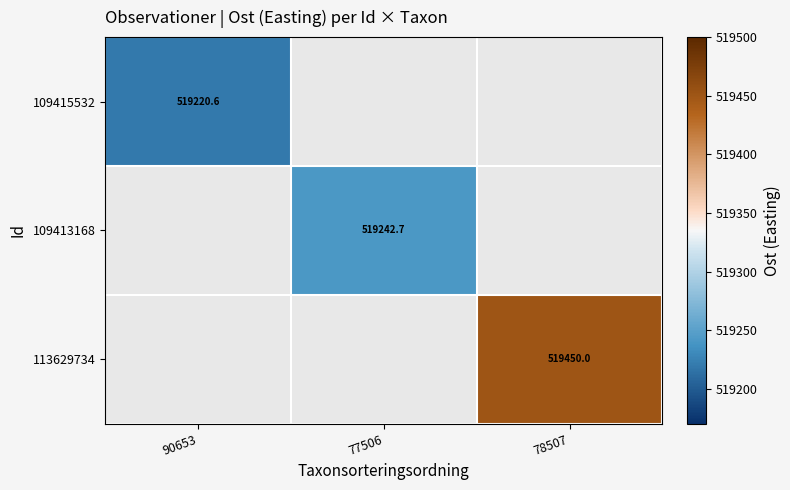

How many data points does each series have?

3